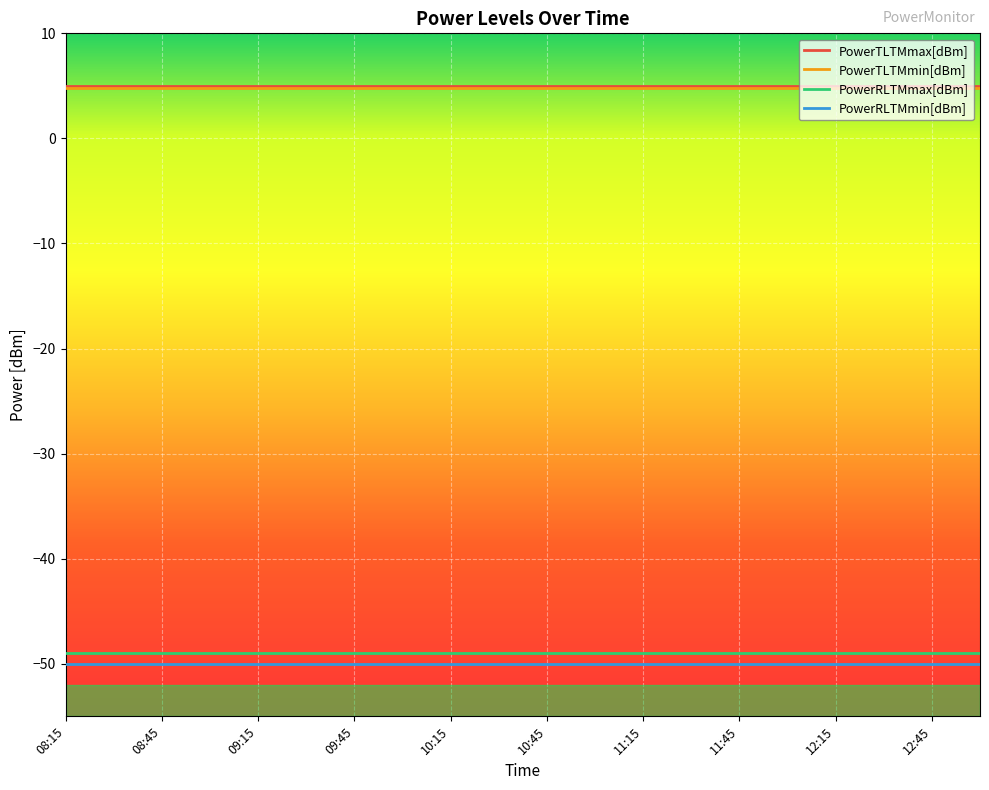

What is the maximum value shown in the chart?

5.0